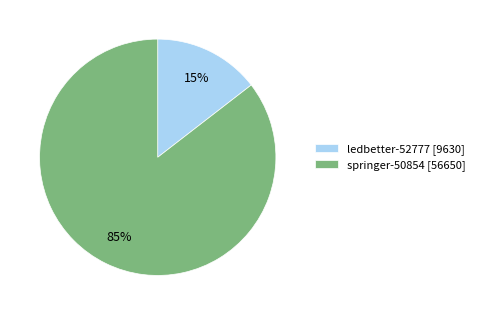

Combined, do springer-50854 [56650] and ledbetter-52777 [9630] account for over 50%?

Yes